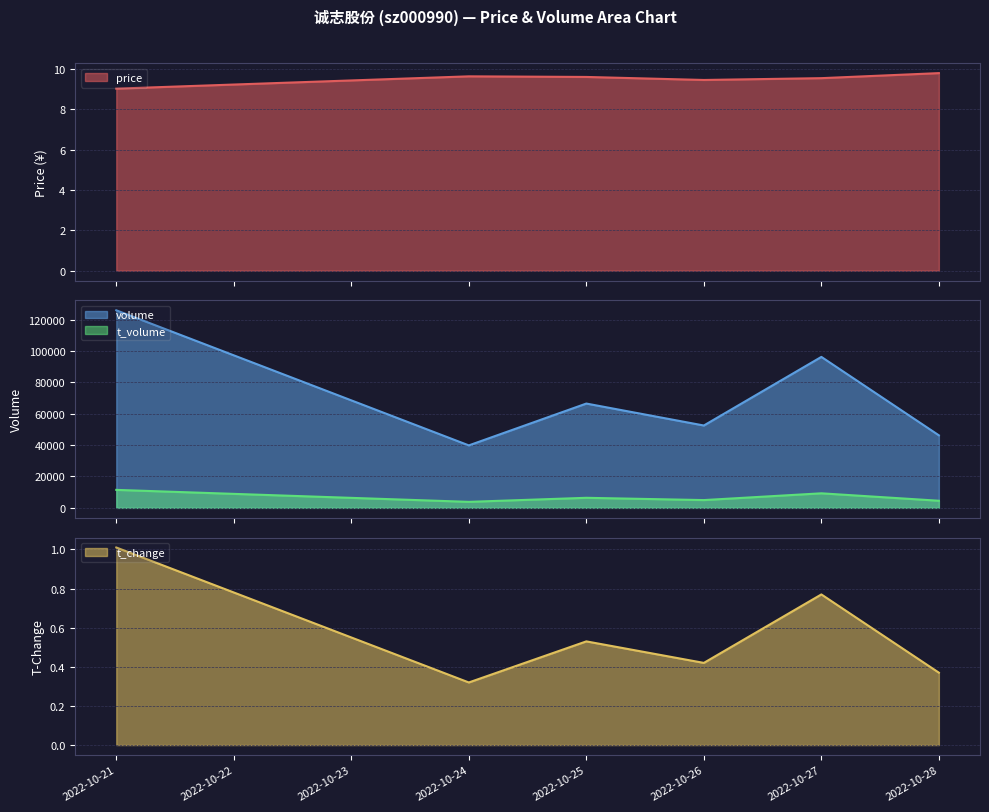

What is the difference between the volume values at 2022-10-26 and 2022-10-24?

12676.0